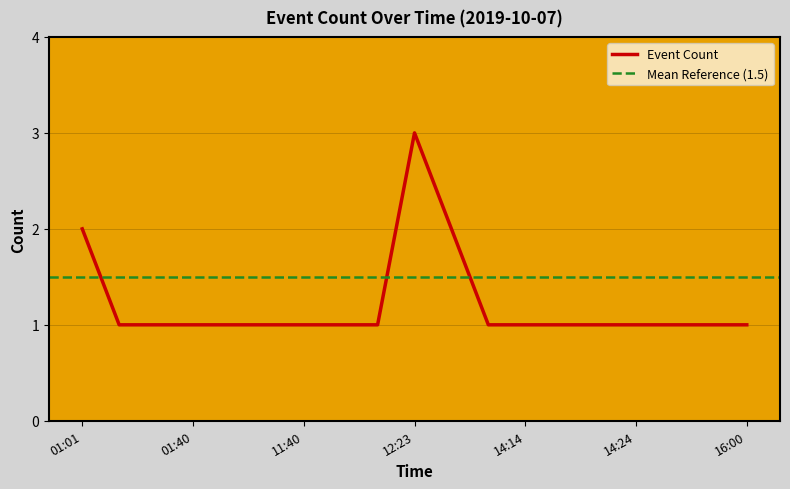

What is the maximum value shown in the chart?

3